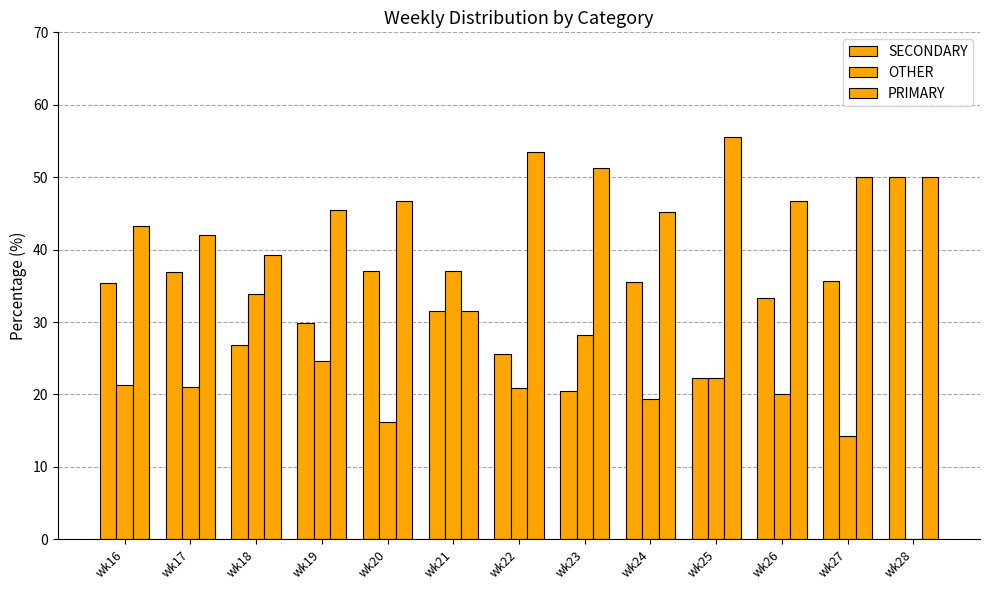

Count the number of data series in this chart.

3